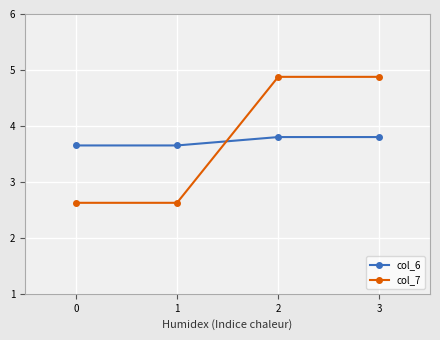

Reading right to left, transcribe all the data shown in this chart.

col_6: 3.8	3.8	3.7	3.7
col_7: 4.9	4.9	2.6	2.6